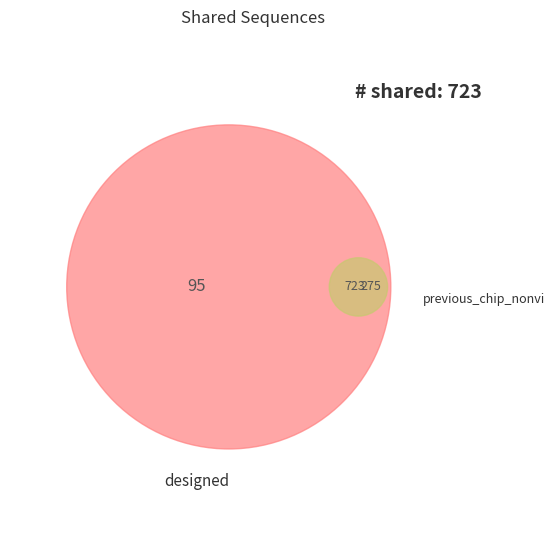

Does any single category account for the majority?

No